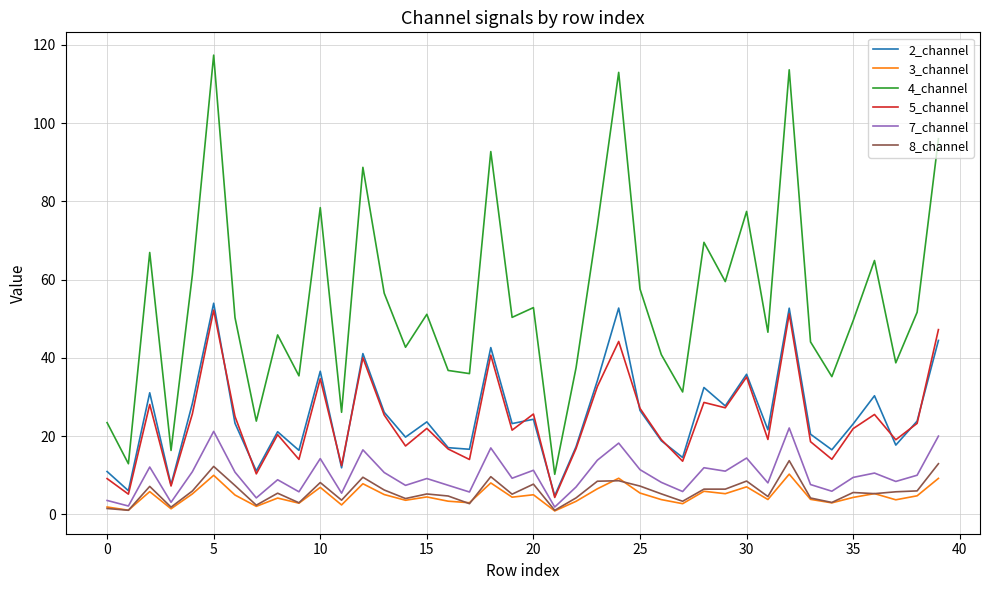

True or false: 3_channel and 4_channel intersect in this chart.

False